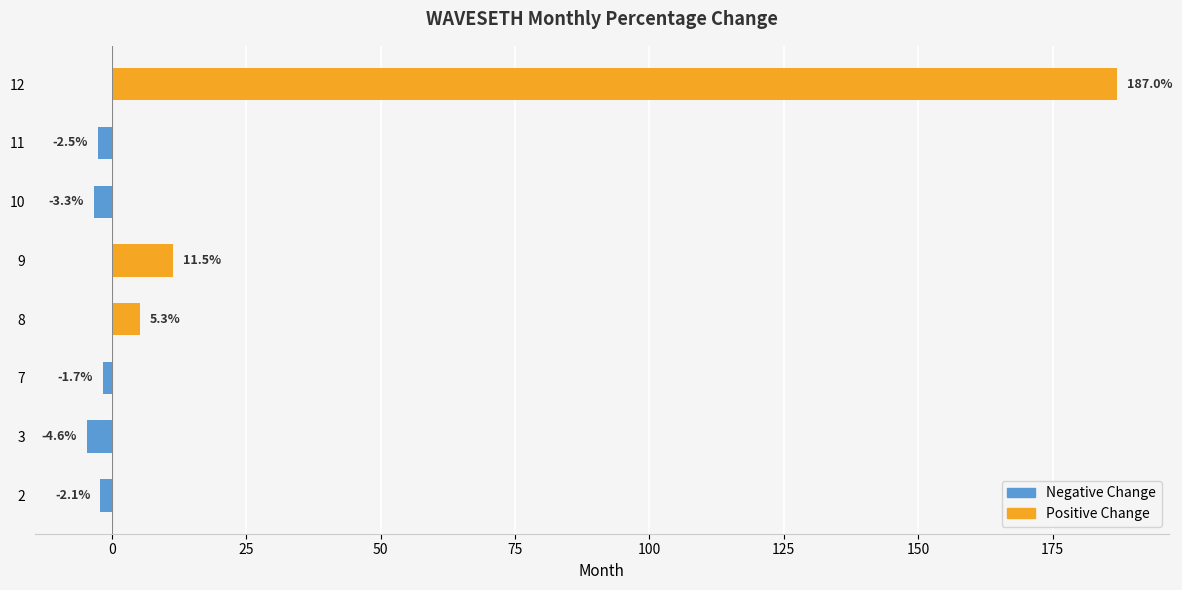

Which has a higher value, 10 or 9?

9